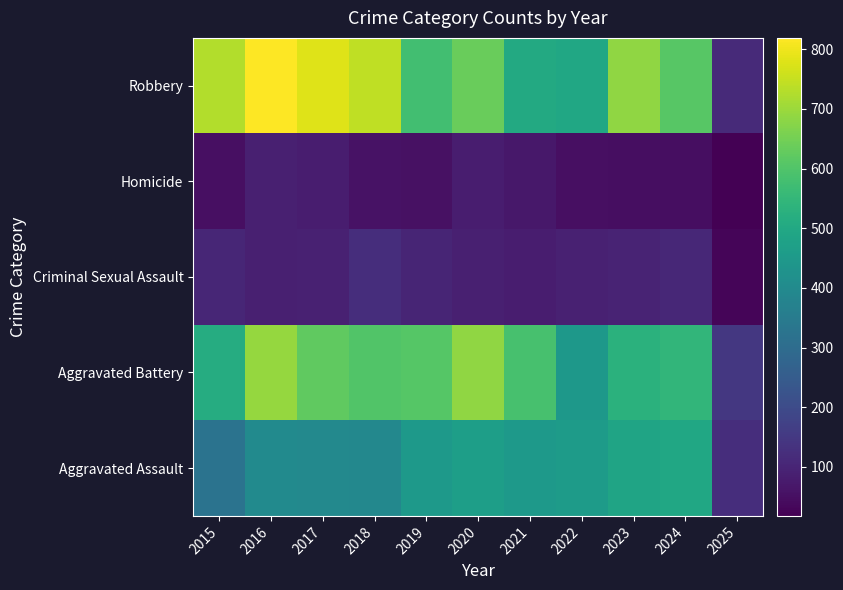

Rank the series at 2022 from highest to lowest value.

Robbery, Aggravated Assault, Aggravated Battery, Criminal Sexual Assault, Homicide